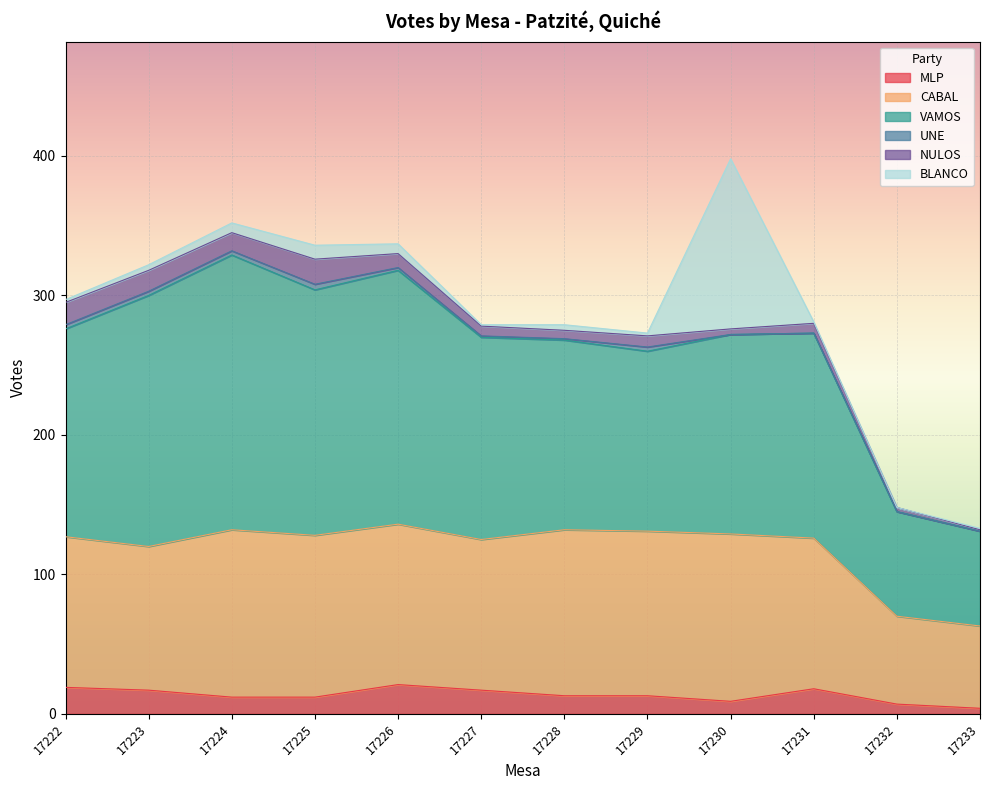

In VAMOS, how many points are higher than both neighbors (excluding endpoints)?

3